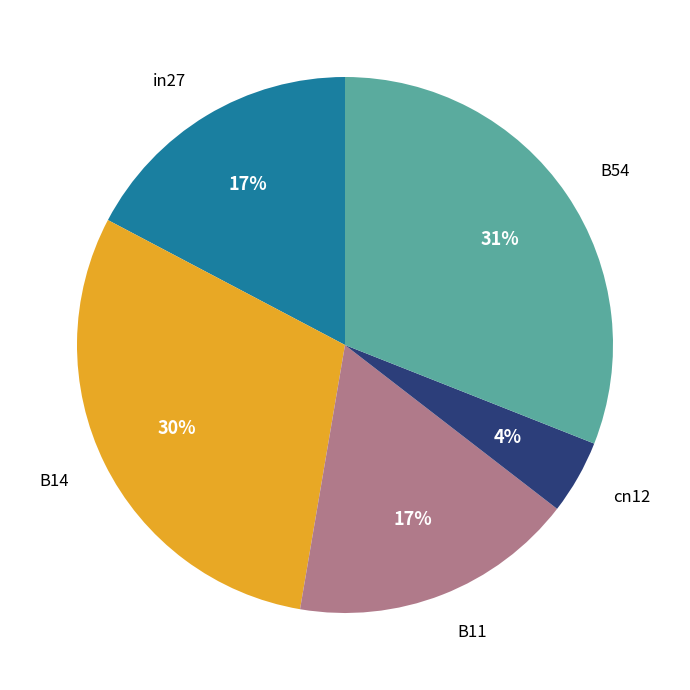

Does in27 account for over 50% of the chart?

No